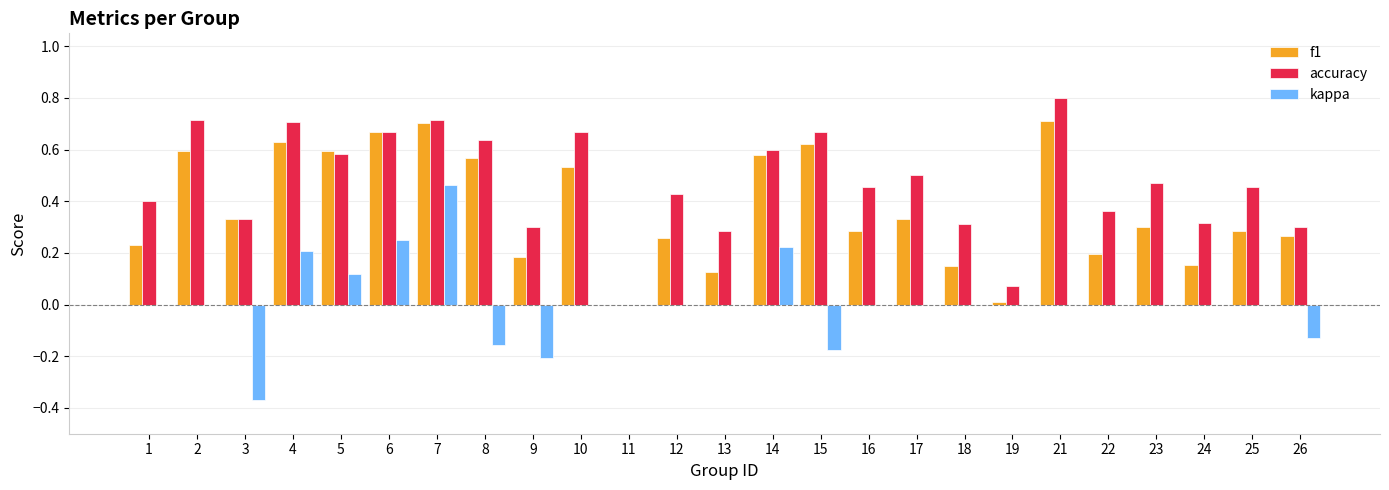

Which label corresponds to the largest value in the chart?

21